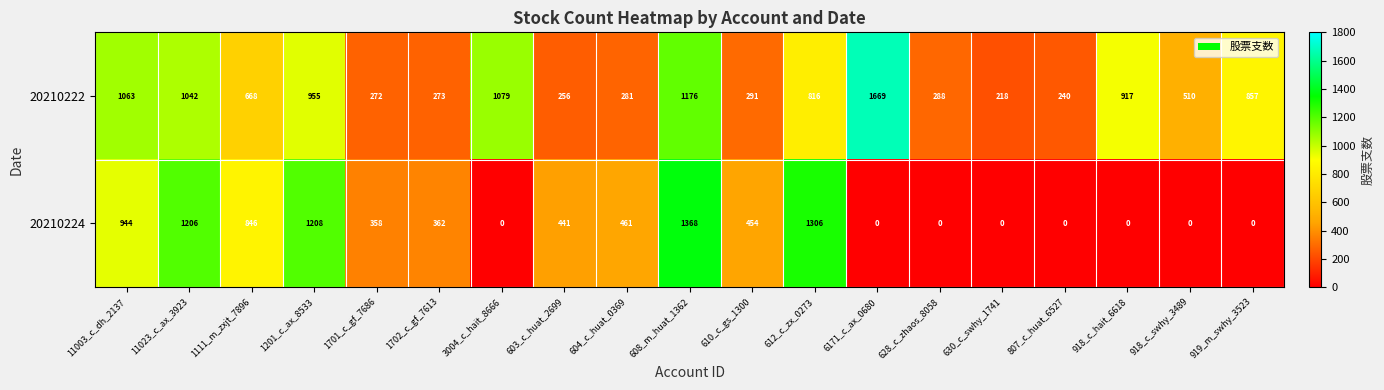

What is the difference between the highest and lowest values at 608_m_huat_1362?

192